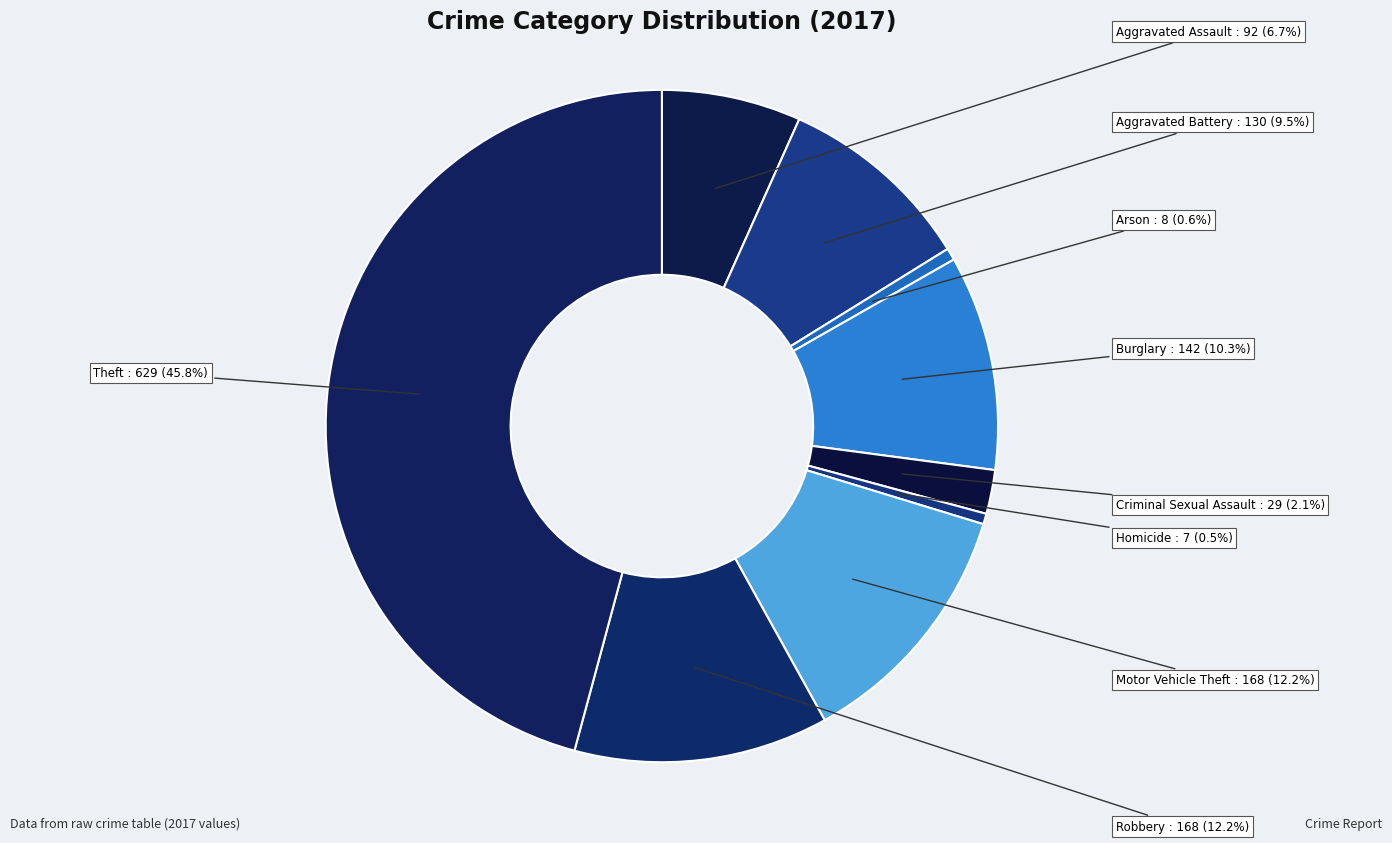

Which slice is the largest?

Theft